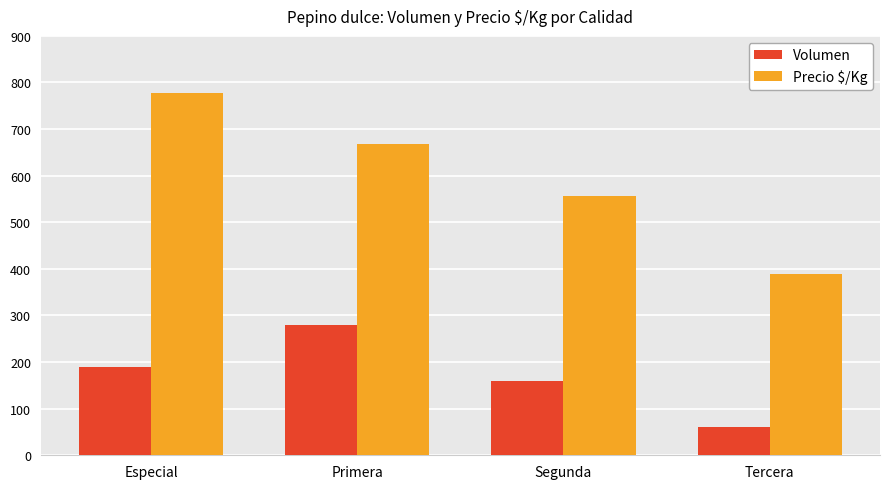

At how many categories does at least one series exceed 364?

4